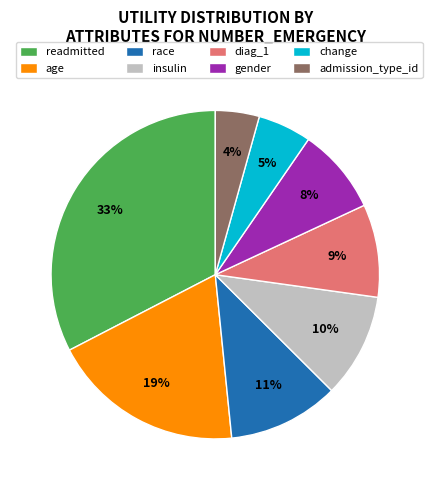

Is the sum of insulin and readmitted greater than half?

No